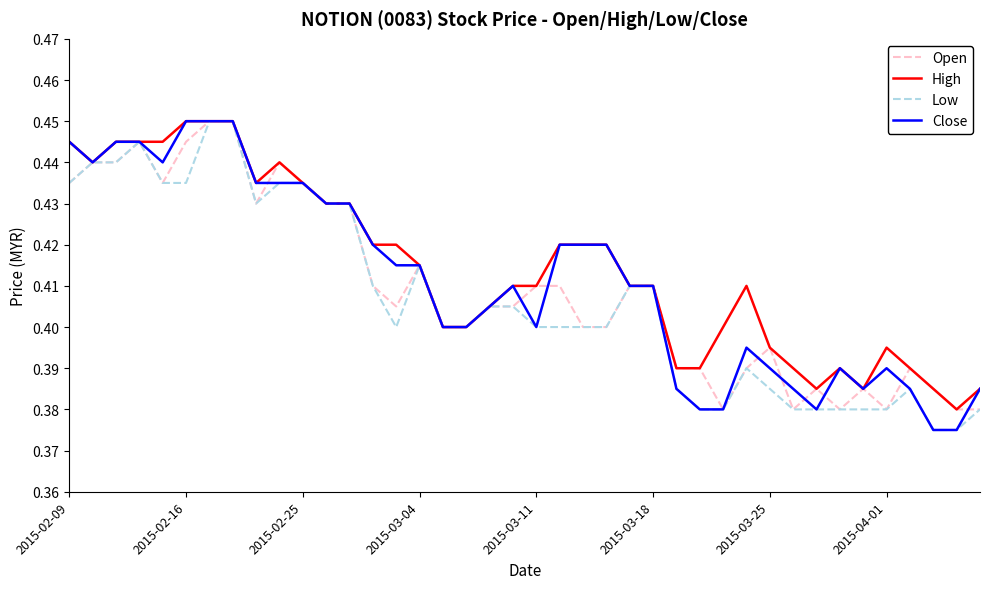

How many lines are shown in the chart?

4